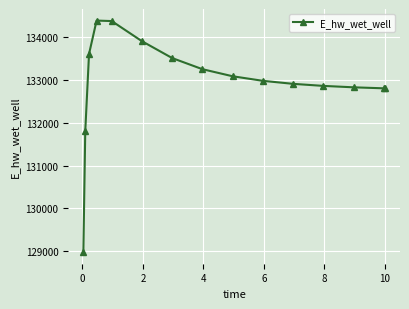

What is the sum of all values?

1994036.2